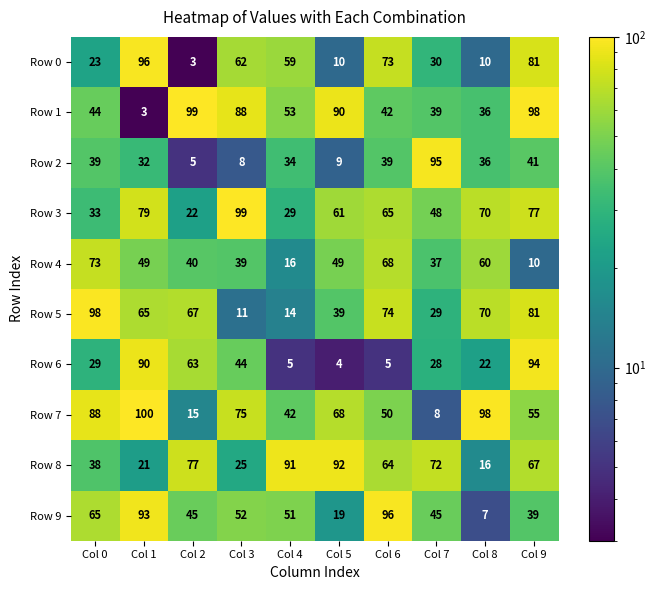

The Row 1 series shows 137 at Col 2. True or false?

False